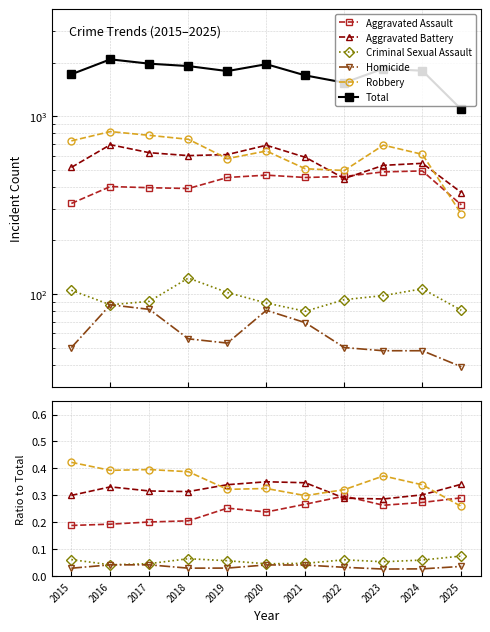

True or false: Homicide and Aggravated Assault intersect in this chart.

False